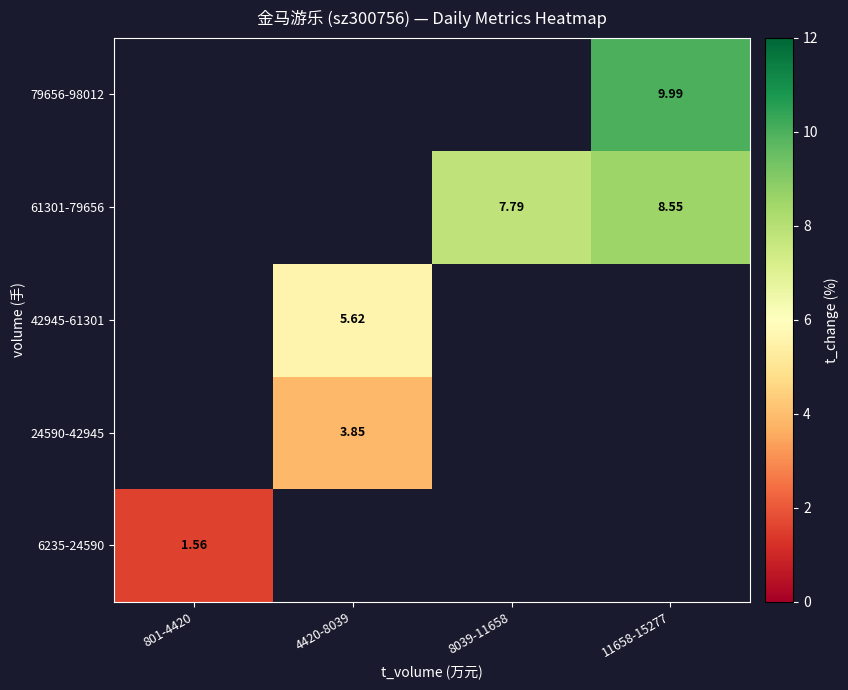

At how many categories does at least one series exceed 5?

3